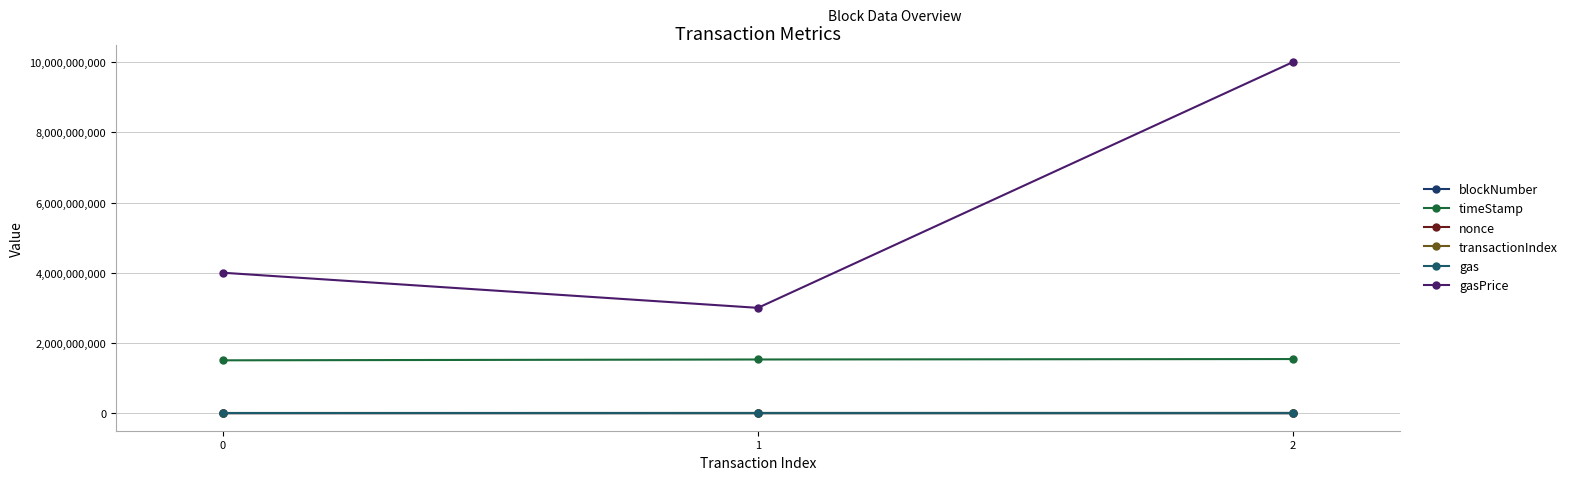

Is the value of timeStamp at 1 greater than the value of transactionIndex at 2?

Yes